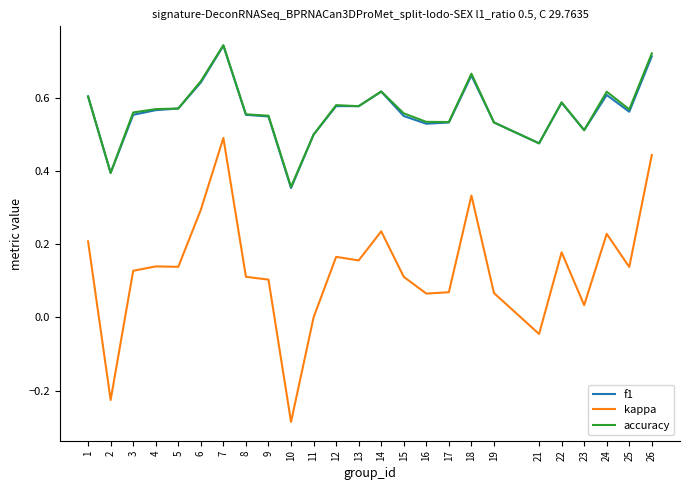

Is the value of accuracy at 13 greater than the value of kappa at 12?

Yes